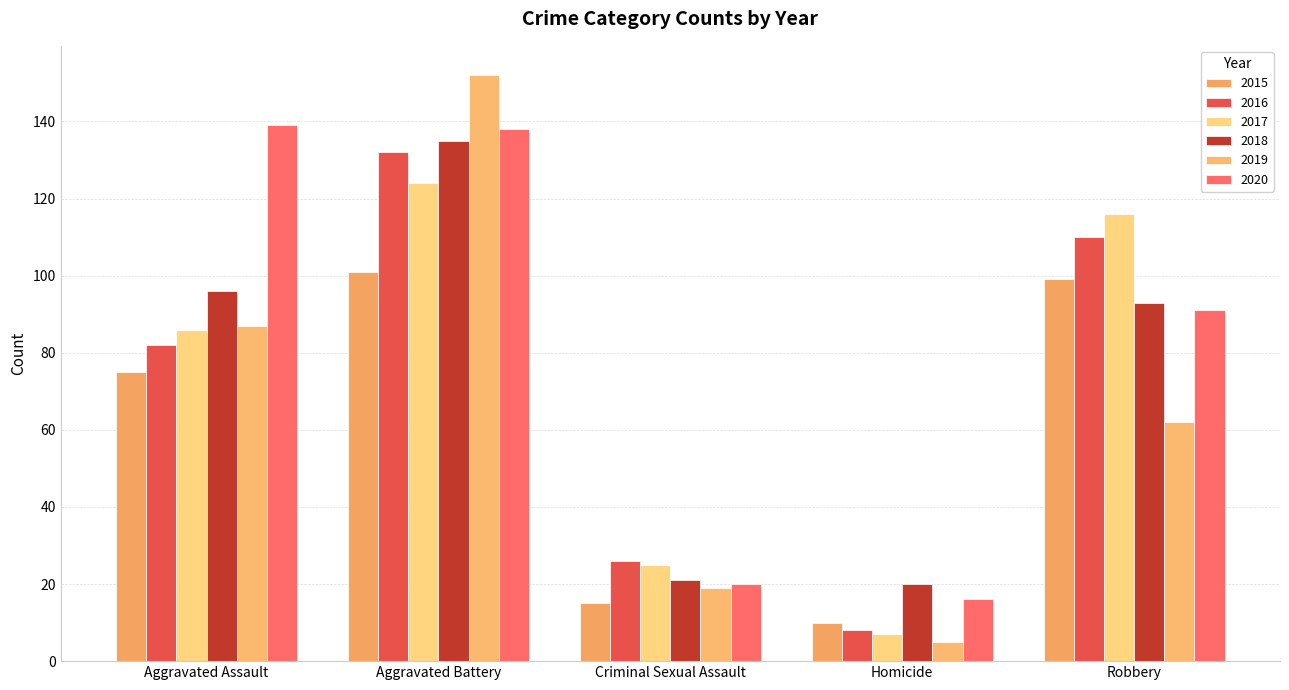

At Homicide, list the series in order from largest to smallest.

2018, 2020, 2015, 2016, 2017, 2019